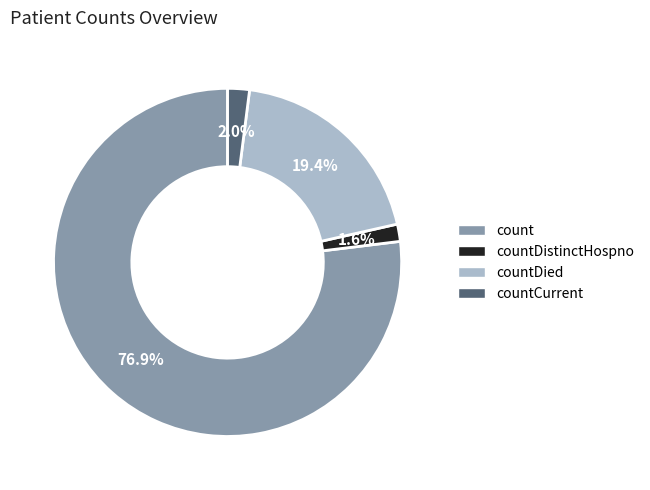

Is there any slice that represents more than half of the pie?

Yes